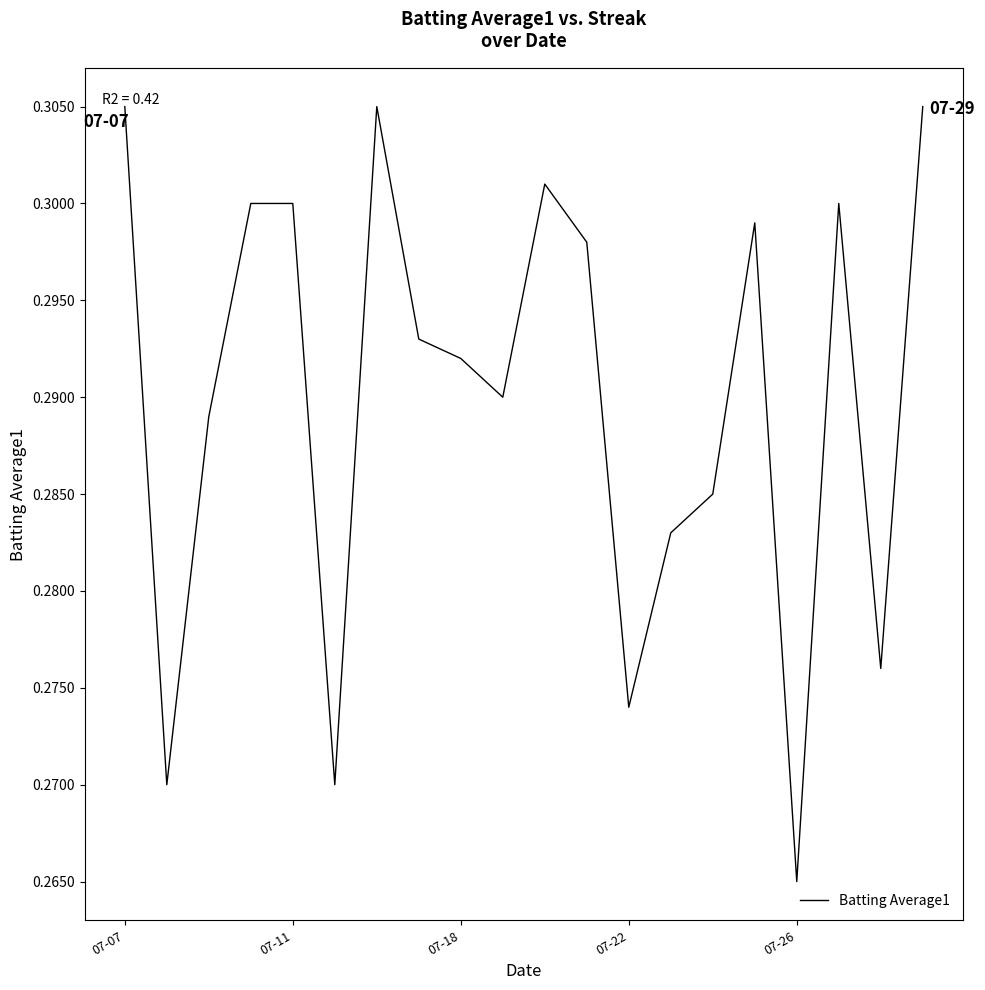

Is it true that the value at 07-22 is 0.5?

False